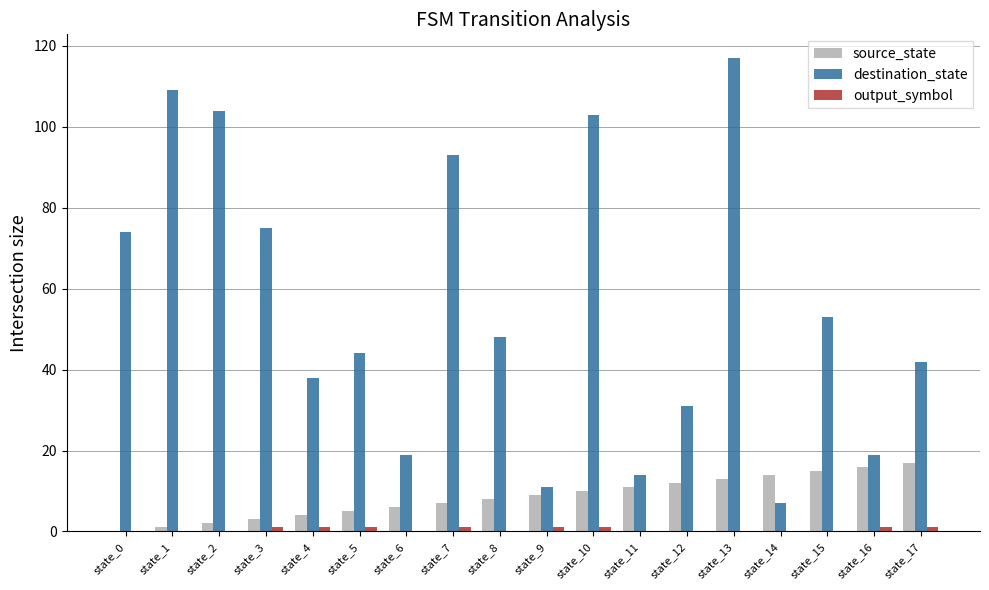

Count the number of data series in this chart.

3